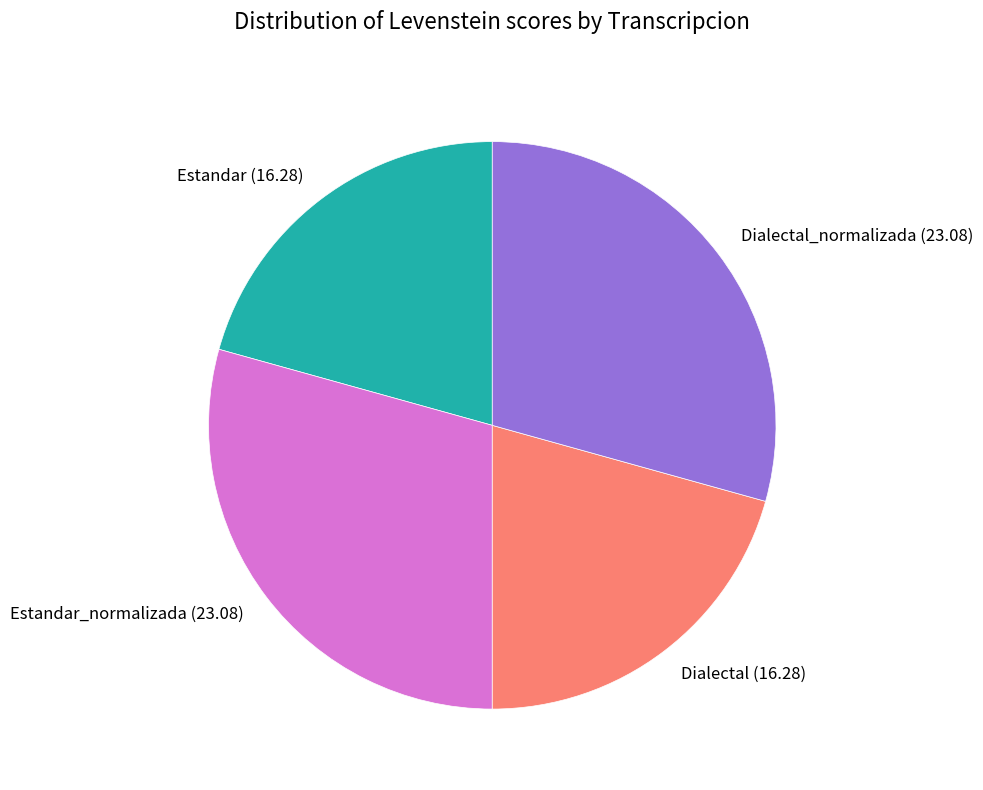

Is it true that Dialectal_normalizada (23.08) is 29% of the pie?

True